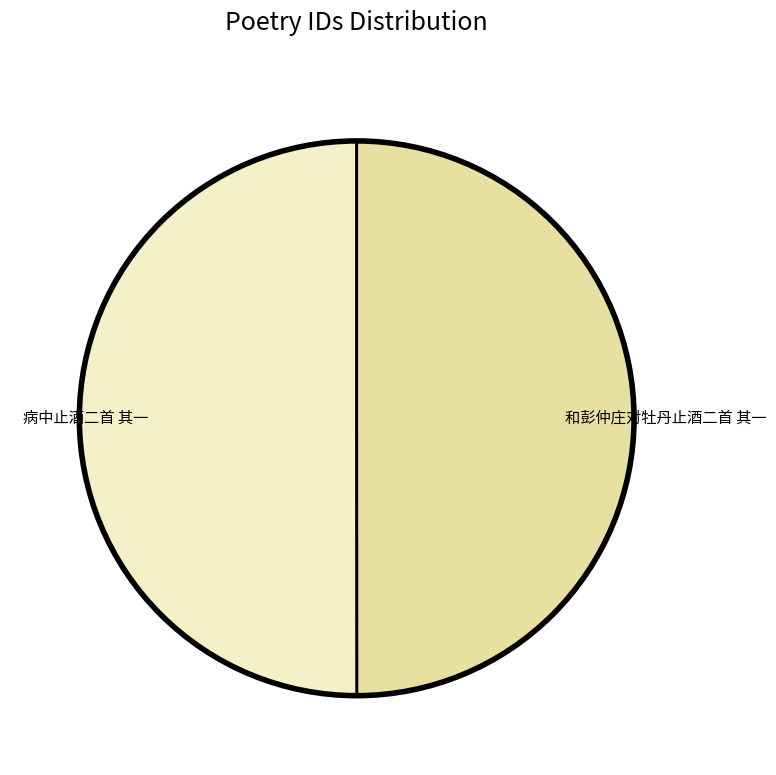

Approximately how many times larger is the value at 病中止酒二首 其一 compared to 和彭仲庄对牡丹止酒二首 其一?

1.0